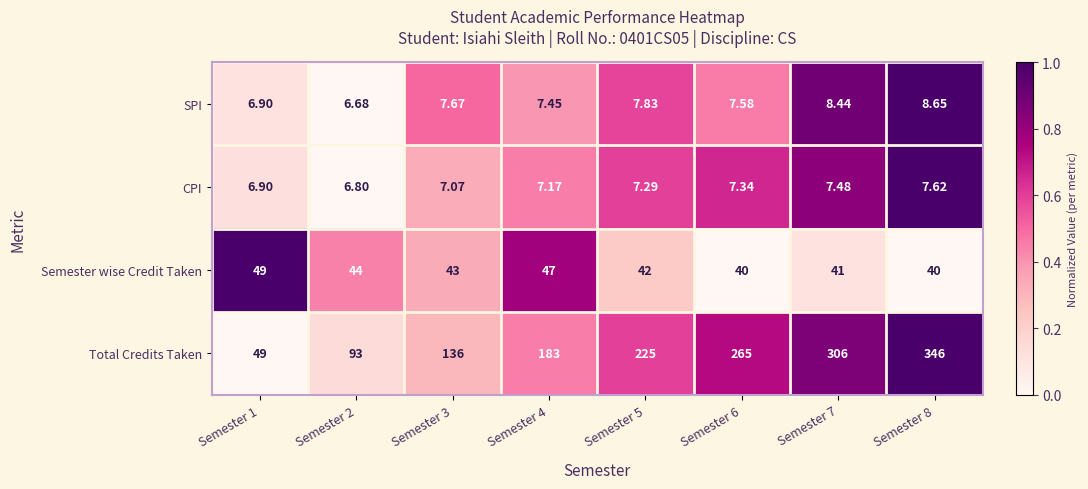

Which series changed the most between Semester 5 and Semester 8?

Total Credits Taken